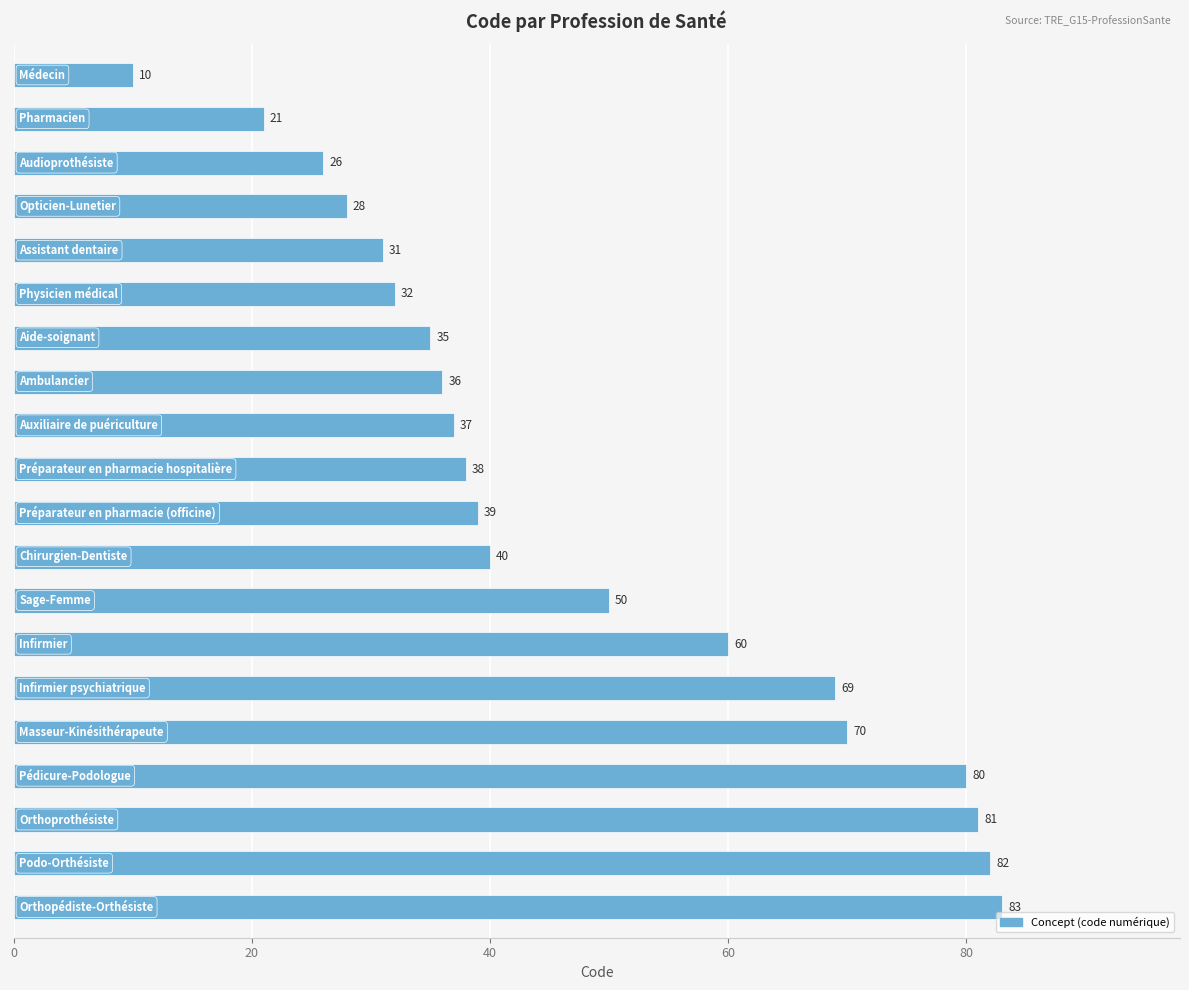

What is the sum of all values?

948